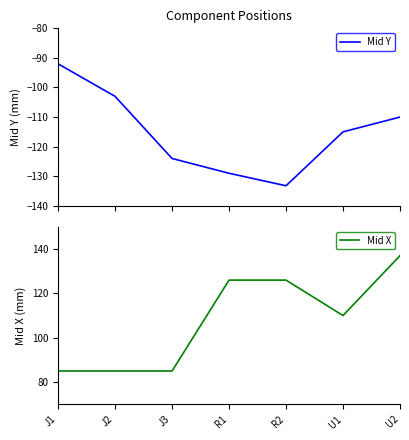

List the series in order of their overall mean, lowest first.

Mid Y, Mid X